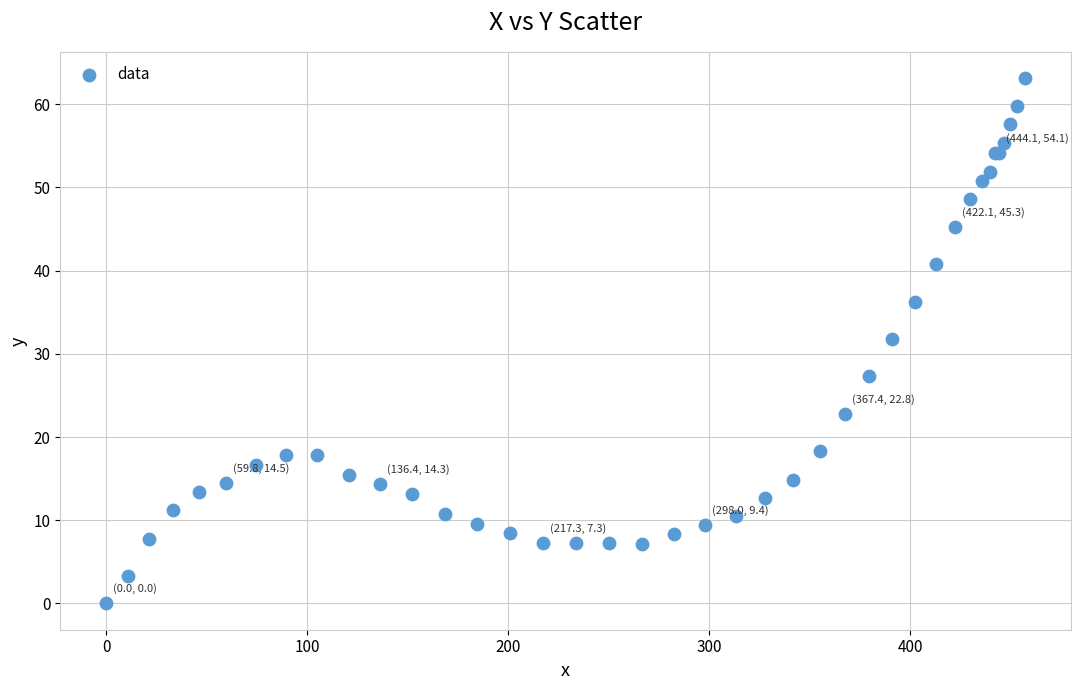

What Y value in the scatter plot is closest to 31?

31.8